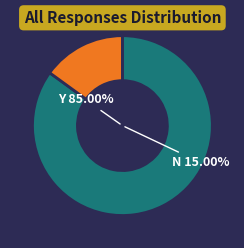

Does 13 represent more than half of the total?

No